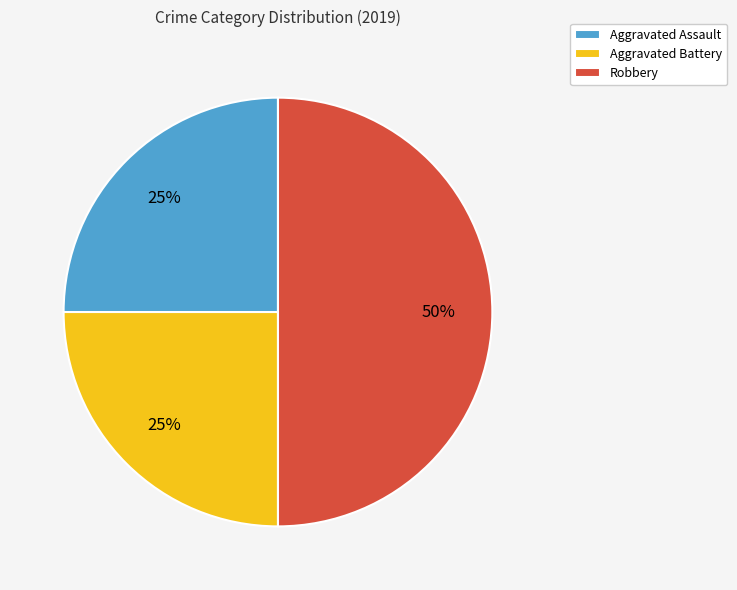

Count the number of slices in the pie.

3